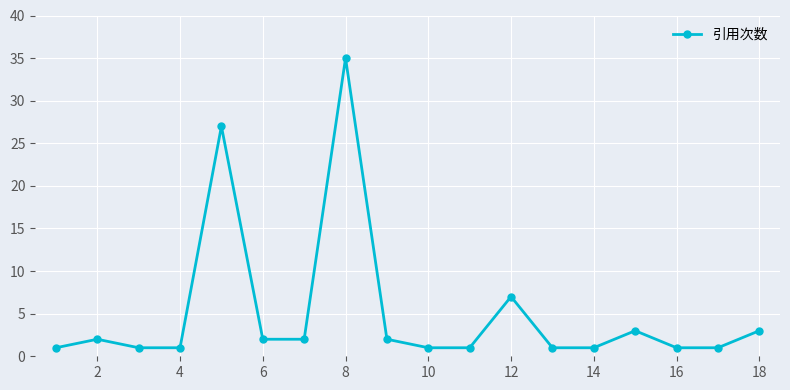

What is the maximum value shown in the chart?

35